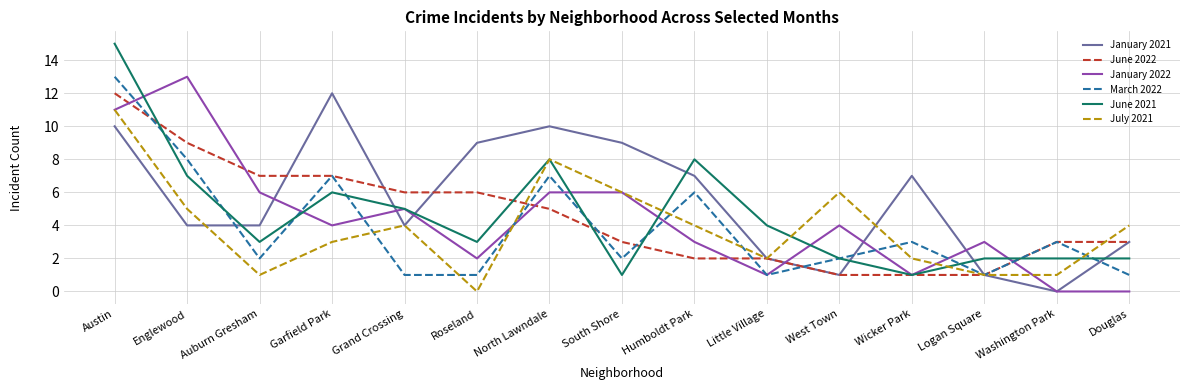

What position from the right is Washington Park?

2